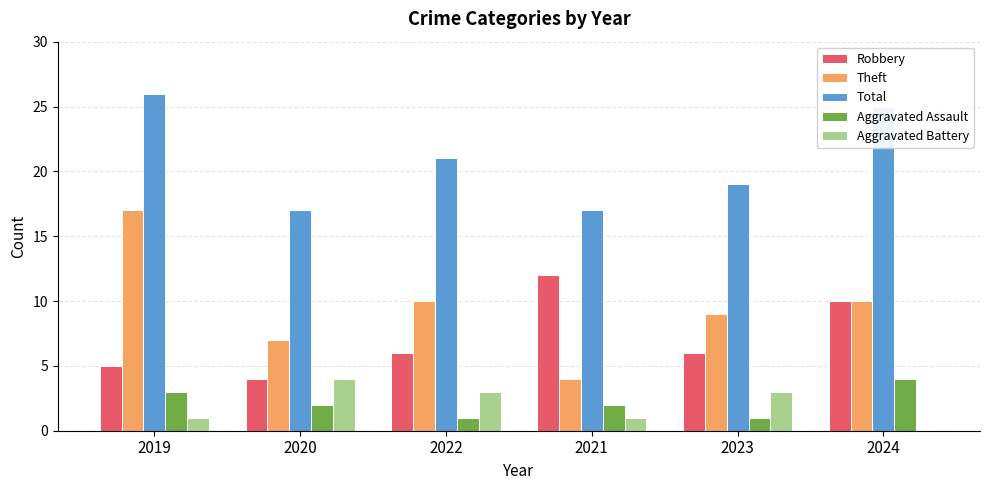

Which series has the largest total across all categories?

Total